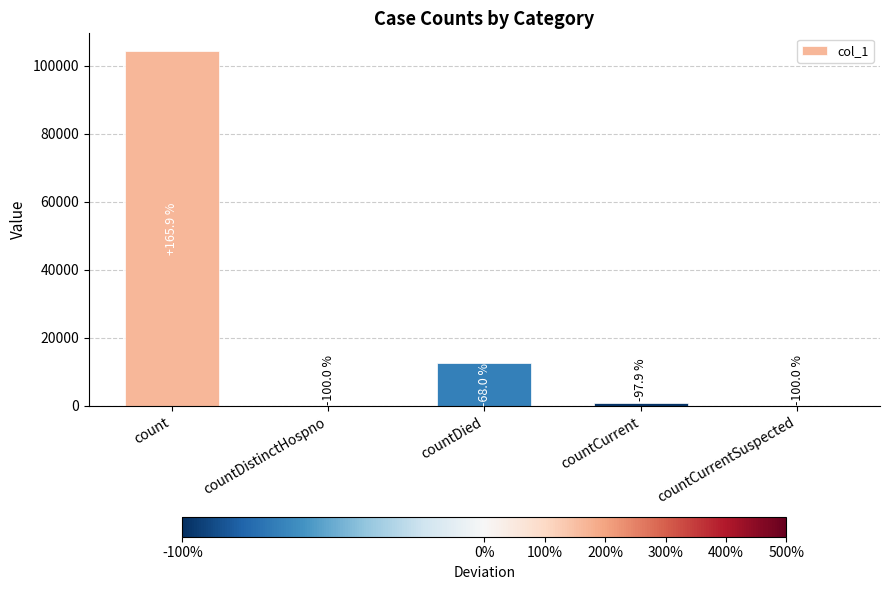

What is the difference between the maximum and minimum values?

104276